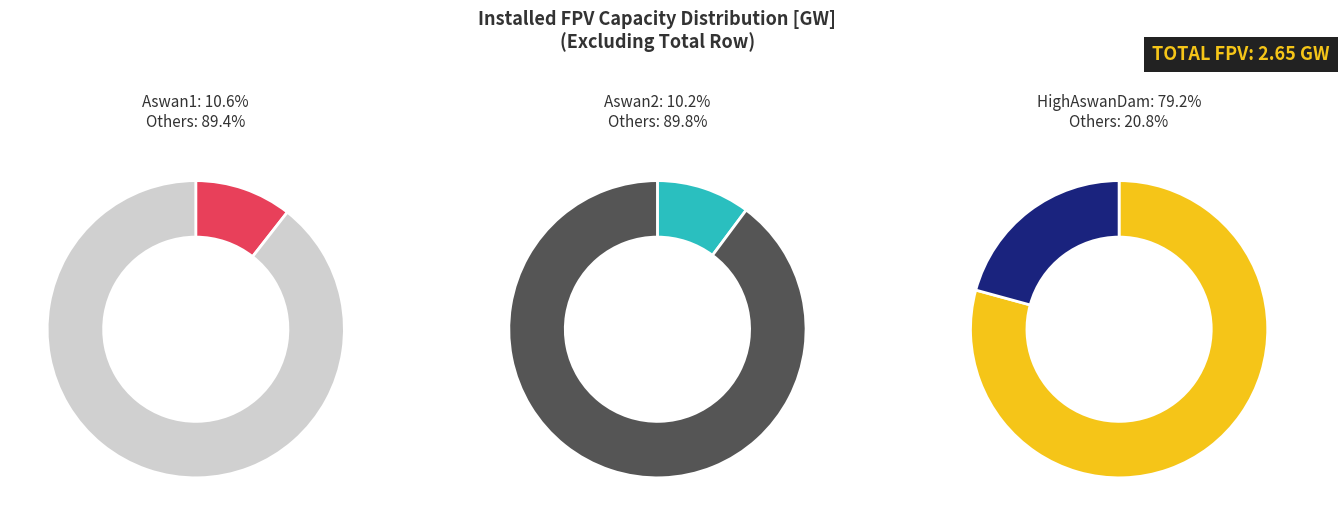

What percentage is NOT represented by HighAswanDam?

20.8%